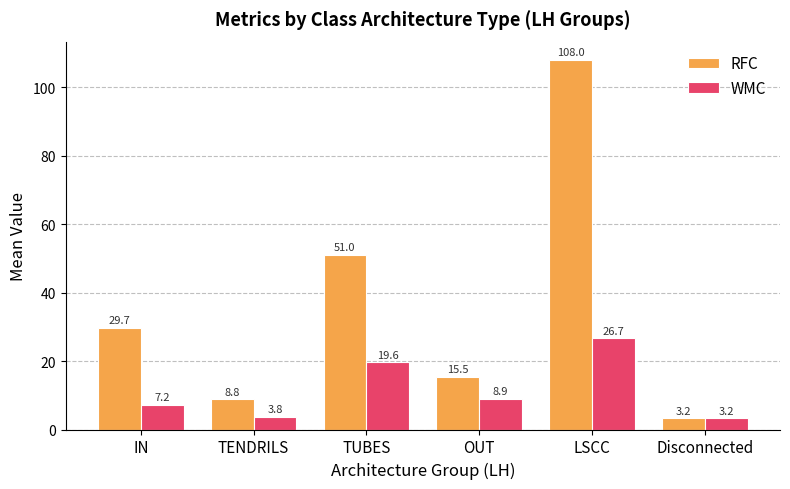

What is the sum of all WMC values?

69.5